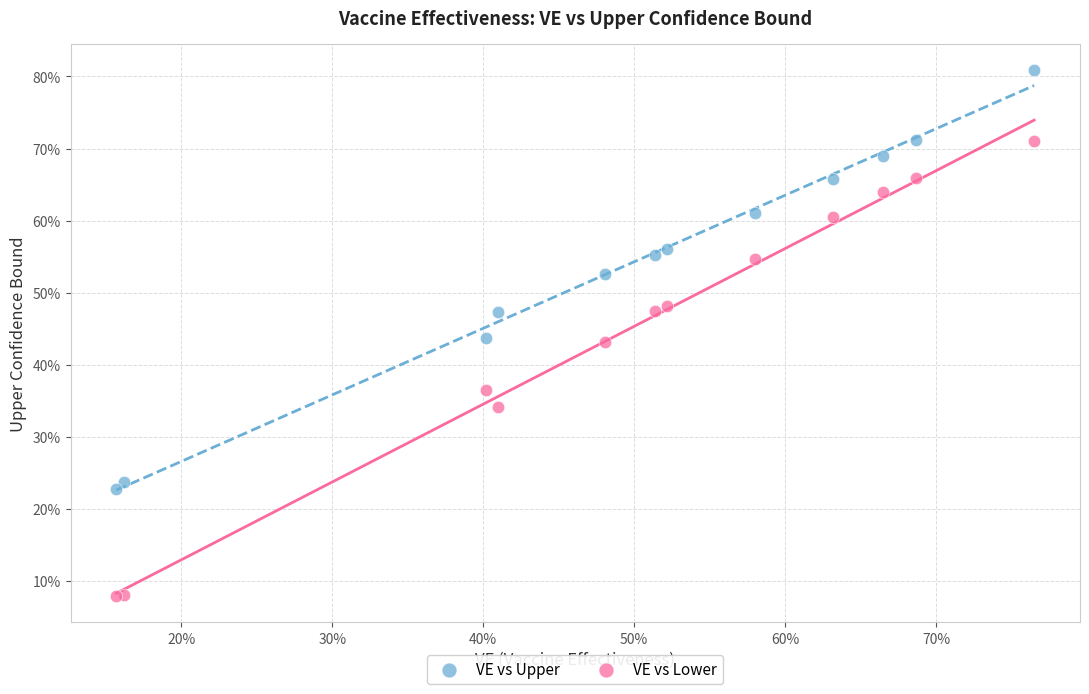

What are all the series names shown in the legend?

VE vs Upper, VE vs Lower